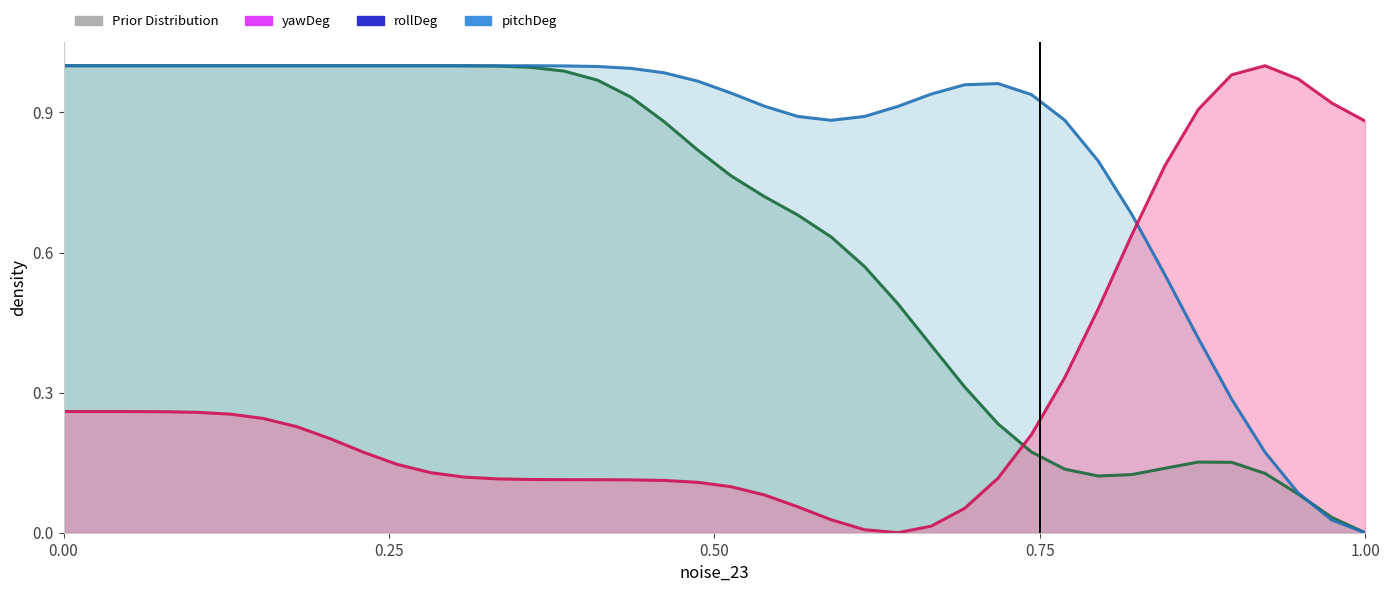

In rollDeg, how many points are higher than both neighbors (excluding endpoints)?

1